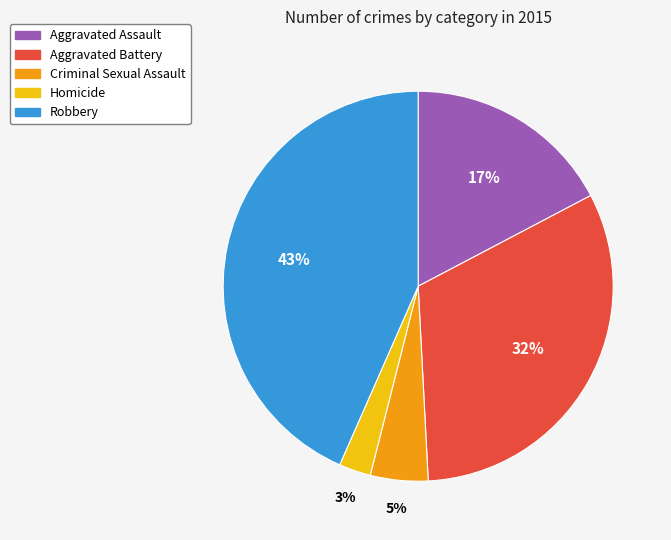

To the nearest percent, what percentage of the pie is Aggravated Battery?

32%